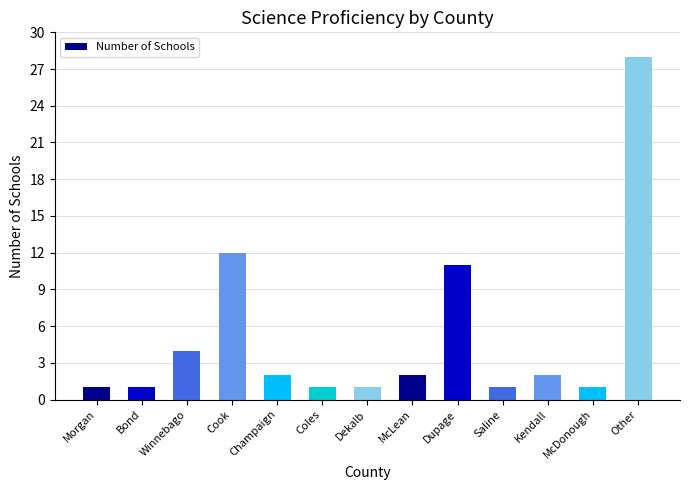

What value does the data have at Coles?

1